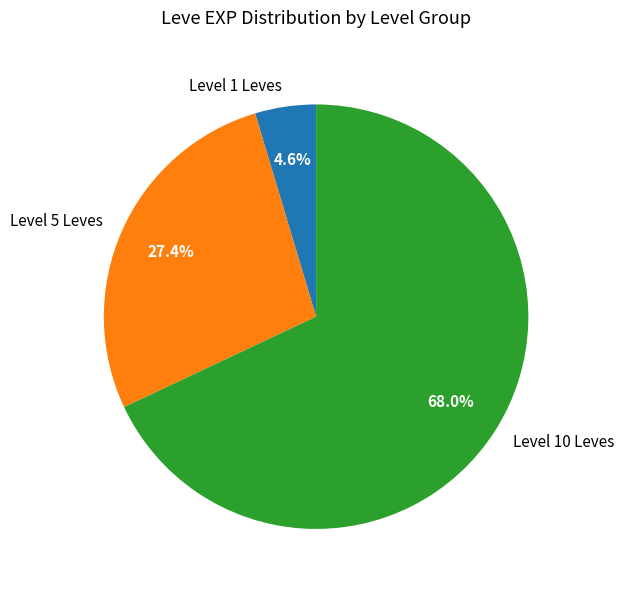

Which has a higher value, Level 1 Leves or Level 5 Leves?

Level 5 Leves